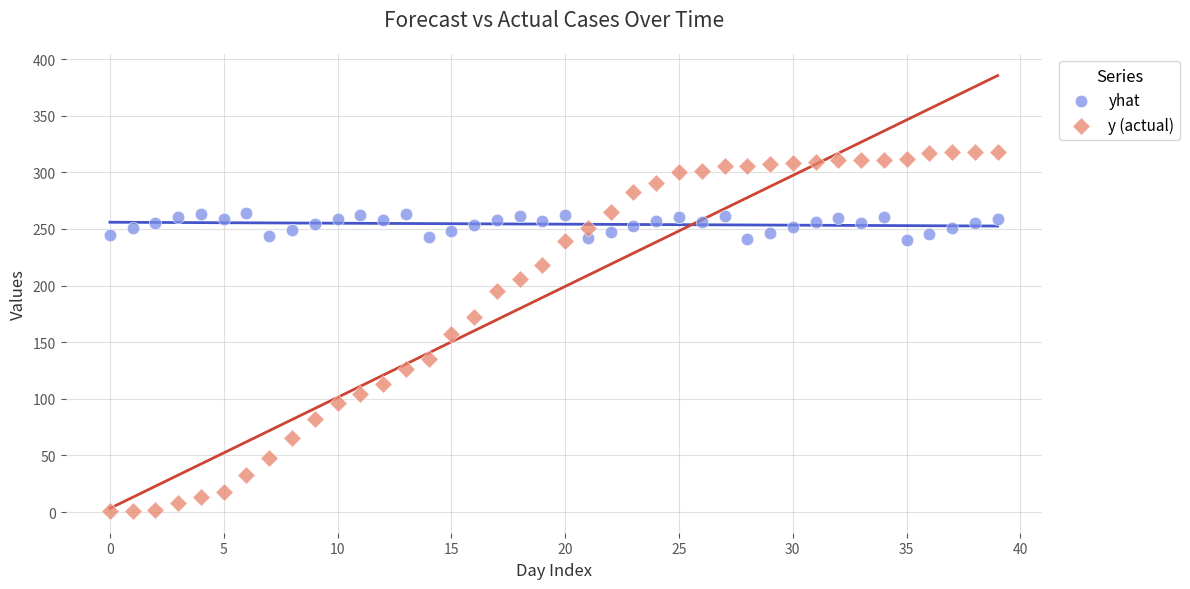

What are all the series names shown in the legend?

yhat, y (actual)